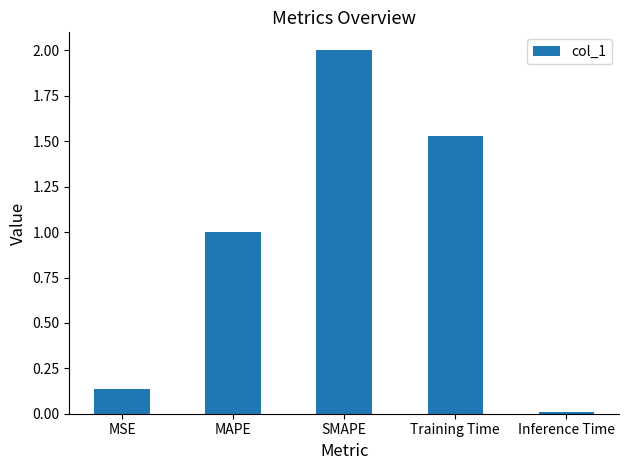

What is the difference between the maximum and second lowest values?

1.9